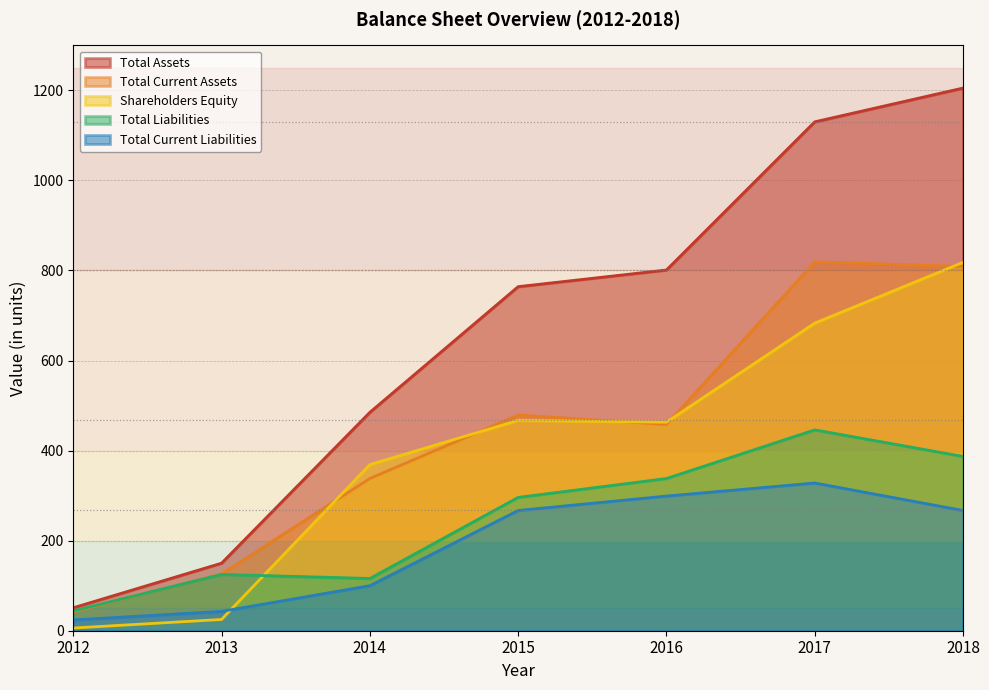

List the labels in order of Total Current Assets value, largest first.

2017, 2018, 2015, 2016, 2014, 2013, 2012